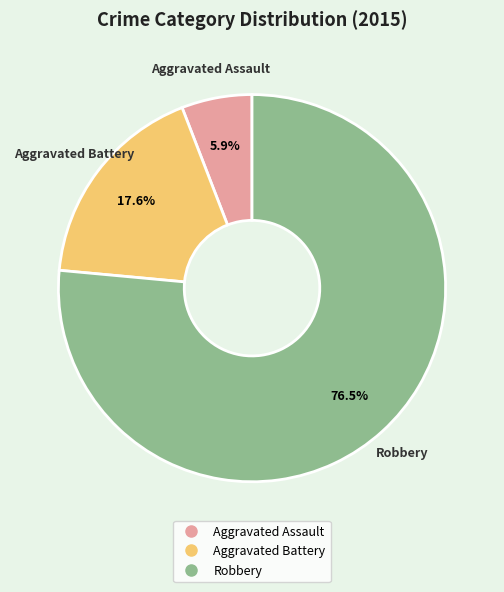

True or false: Aggravated Assault accounts for 1% of the total.

False